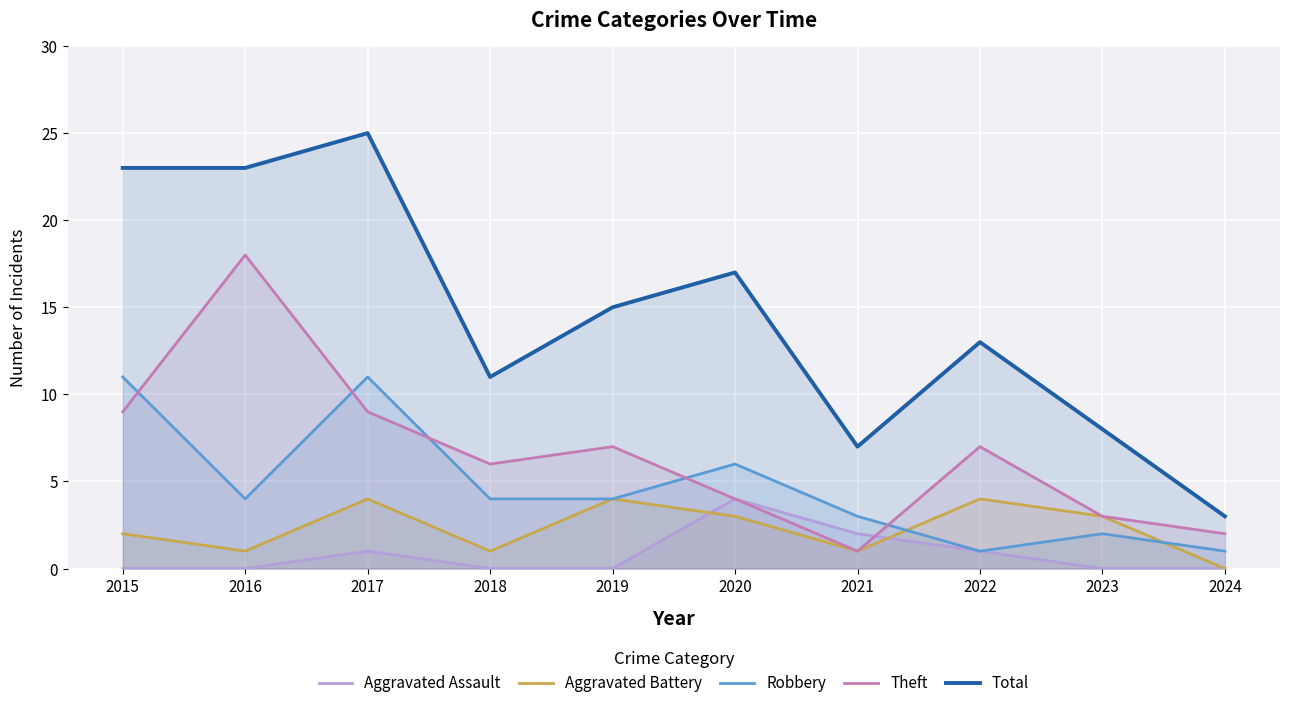

In Theft, how many points are lower than both neighbors (excluding endpoints)?

2